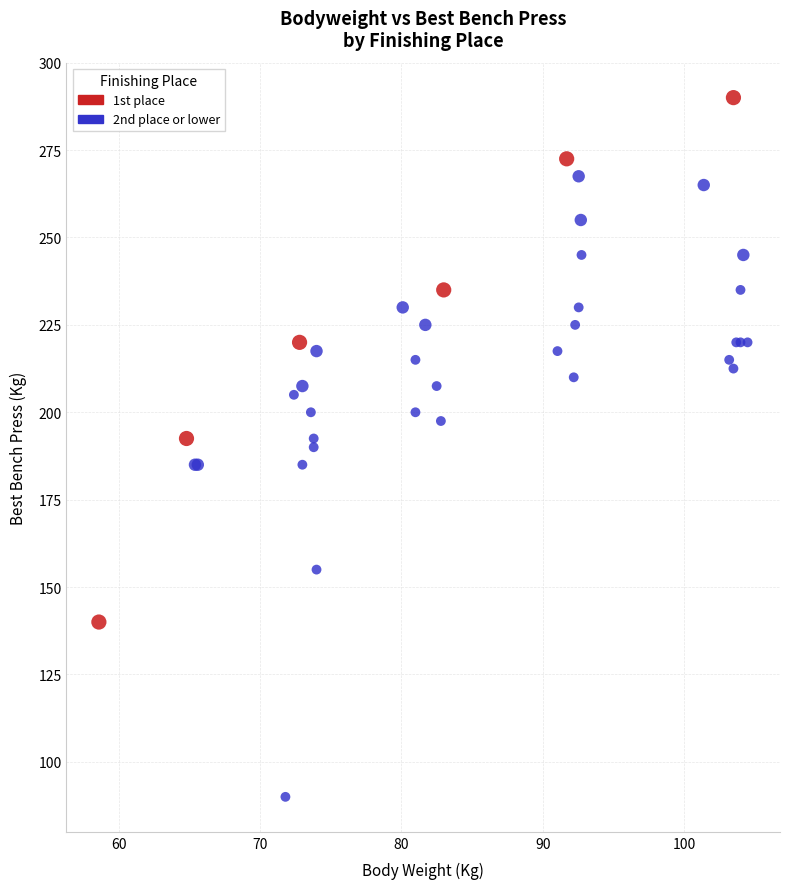

Which series has the largest Y range (max minus min)?

2nd place or lower